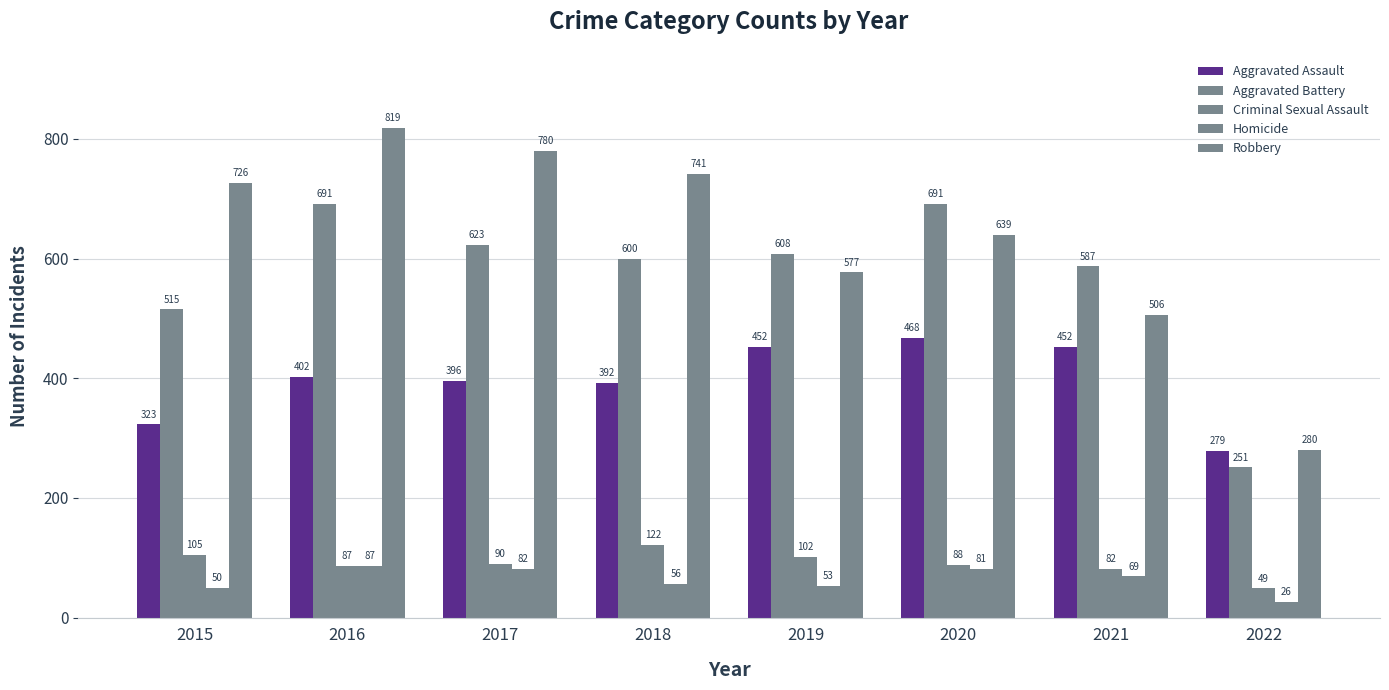

Which series has the largest total across all categories?

Robbery